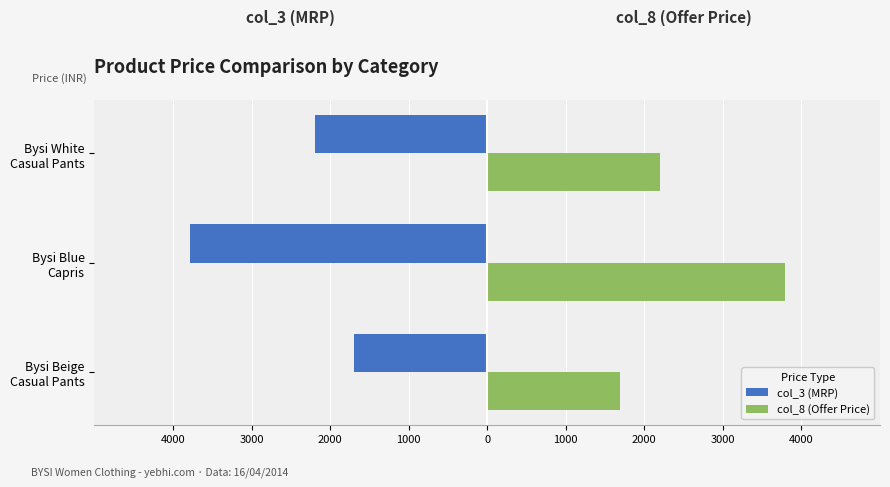

What are all the series names shown in the legend?

col_3 (MRP), col_8 (Offer Price)